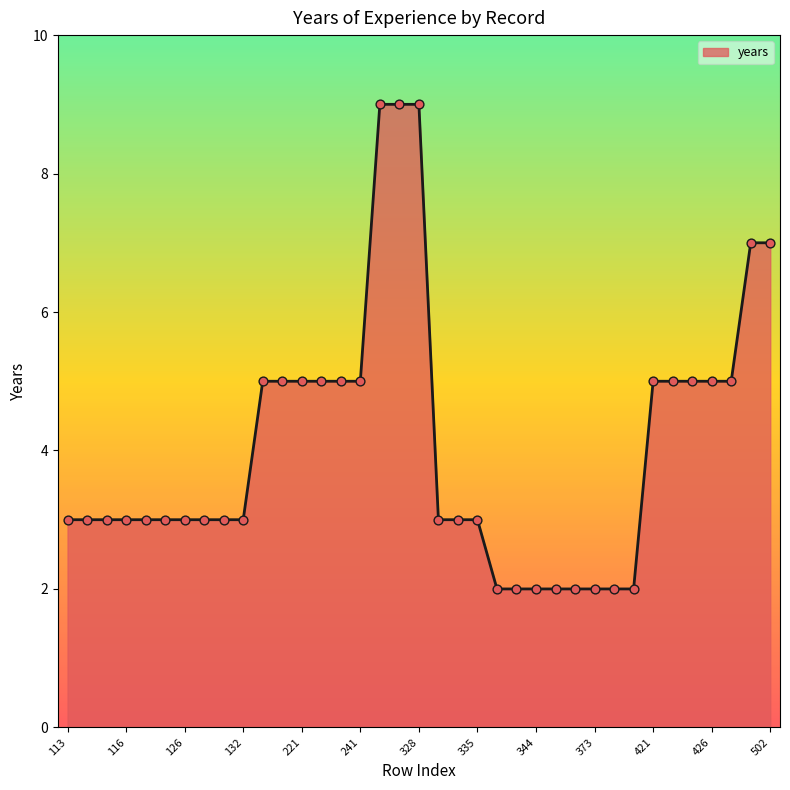

What is the maximum value shown in the chart?

9